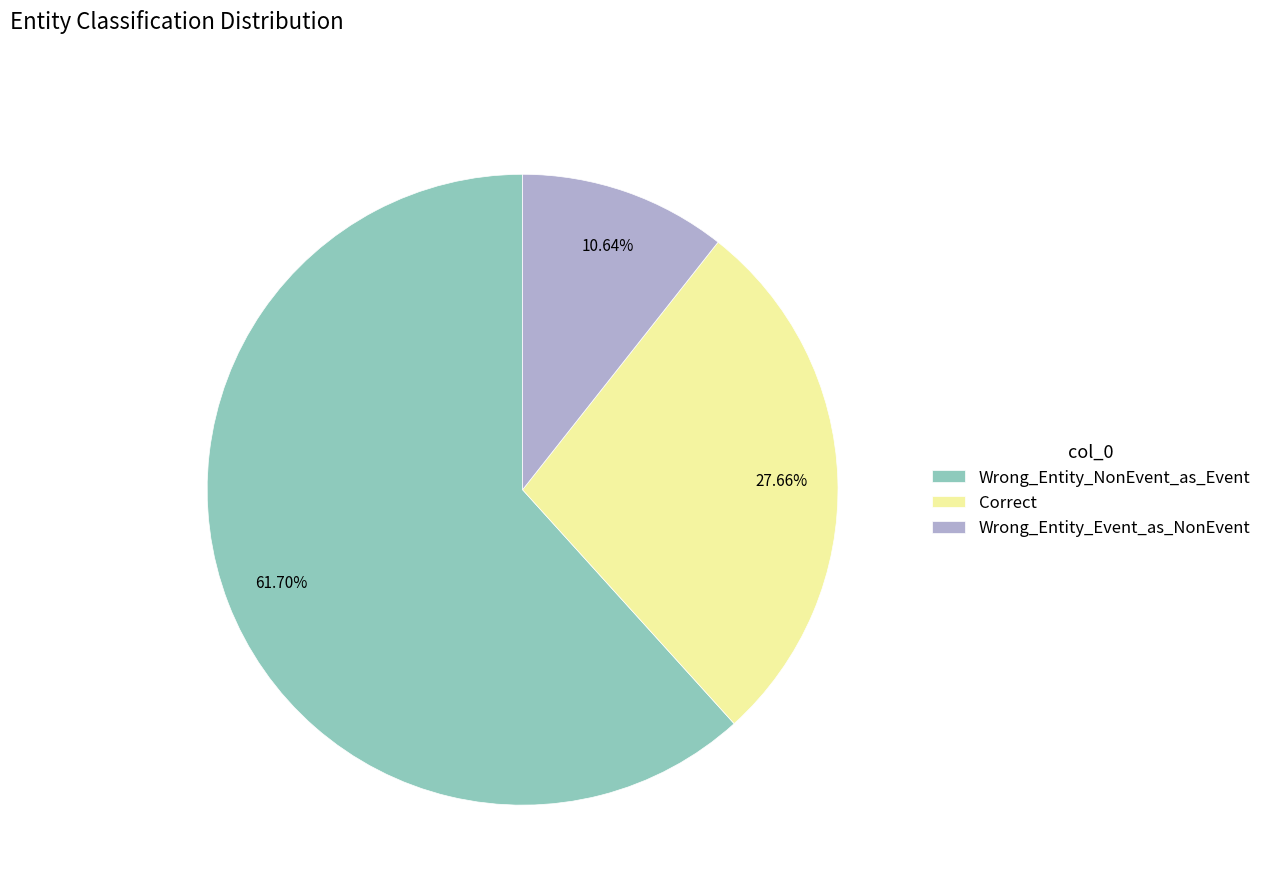

Which category has the biggest portion of the pie?

Wrong_Entity_NonEvent_as_Event